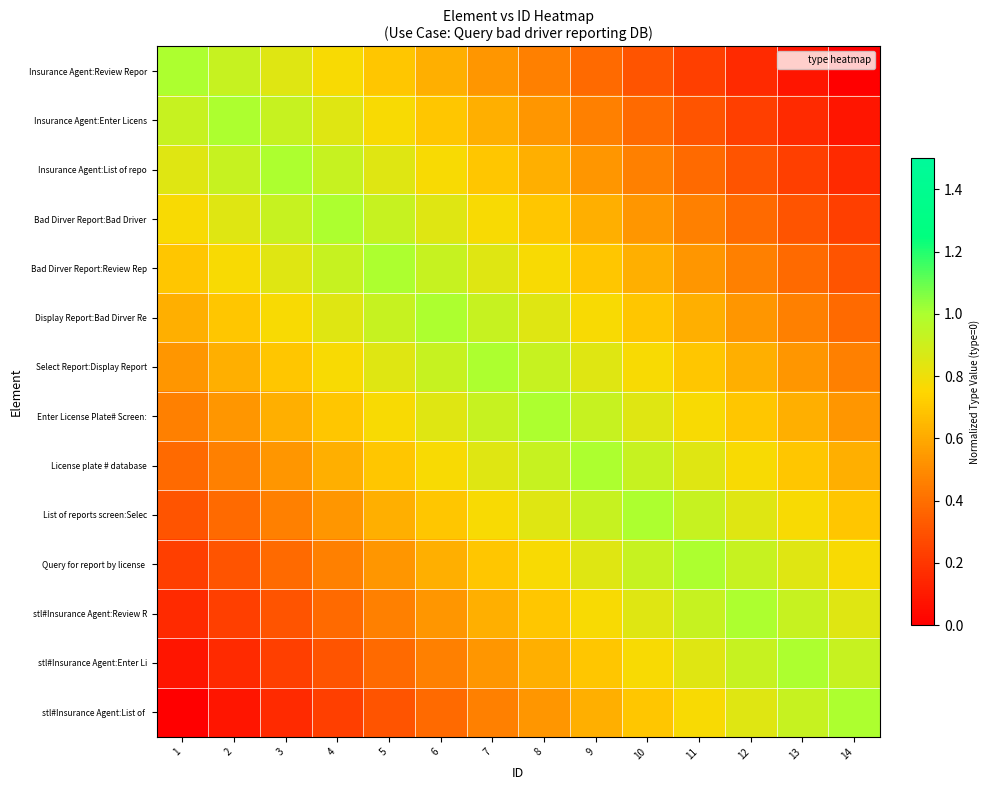

Rank the series by their maximum value, from highest to lowest.

Insurance Agent:Review Repor, Insurance Agent:Enter Licens, Insurance Agent:List of repo, Bad Dirver Report:Bad Driver, Bad Dirver Report:Review Rep, Display Report:Bad Dirver Re, Select Report:Display Report, Enter License Plate# Screen:, License plate # database, List of reports screen:Selec, Query for report by license, stl#Insurance Agent:Review R, stl#Insurance Agent:Enter Li, stl#Insurance Agent:List of